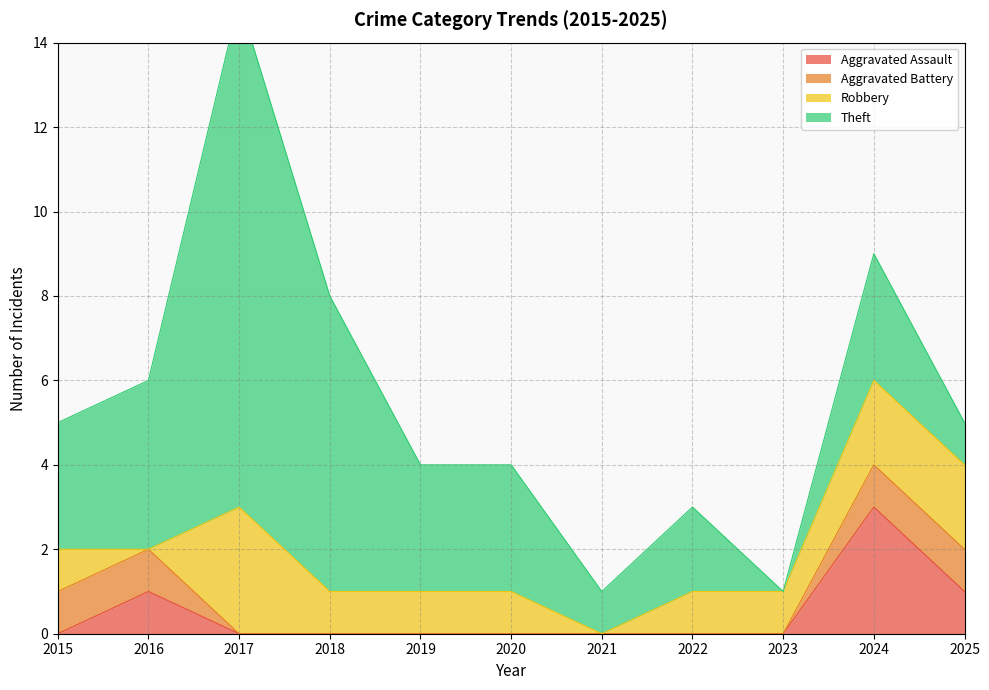

At which category is the sum across all series the highest?

2017